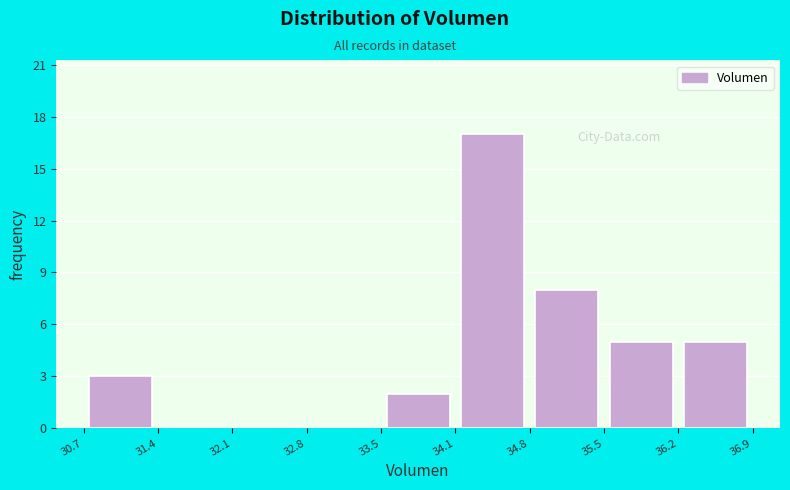

Which range on the x-axis has the tallest bar?

34.1 to 34.8